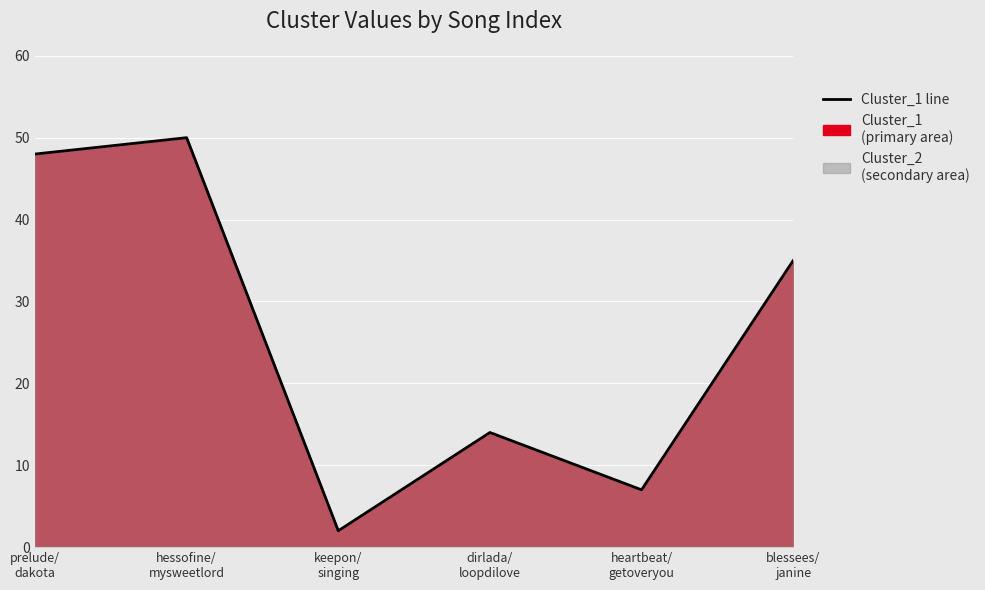

What is the maximum value shown in the chart?

50